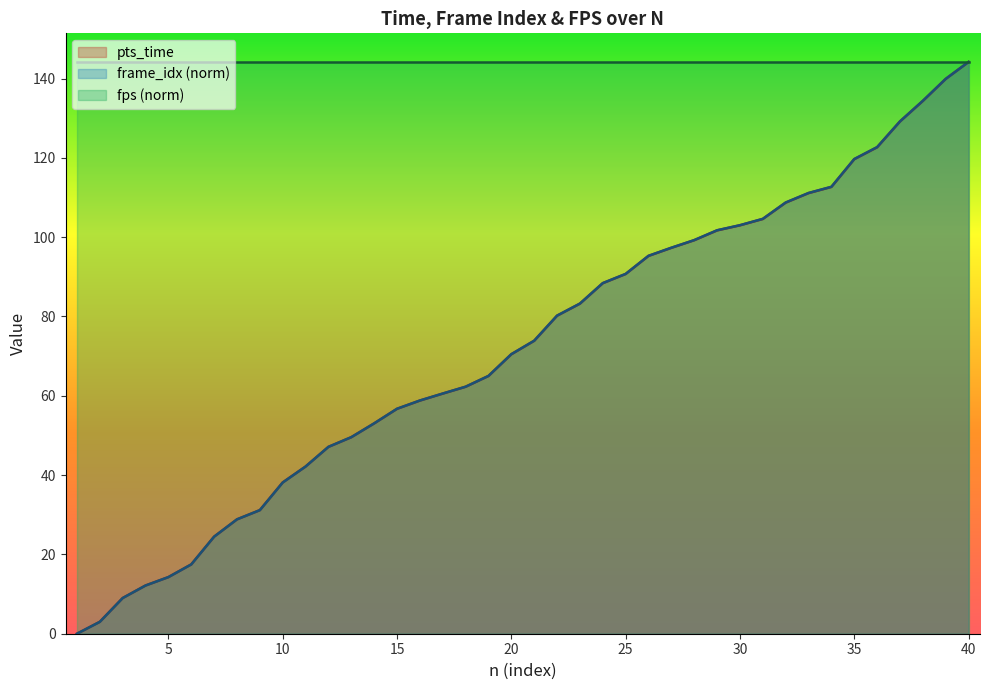

What is the maximum value for frame_idx_scaled?

144.2